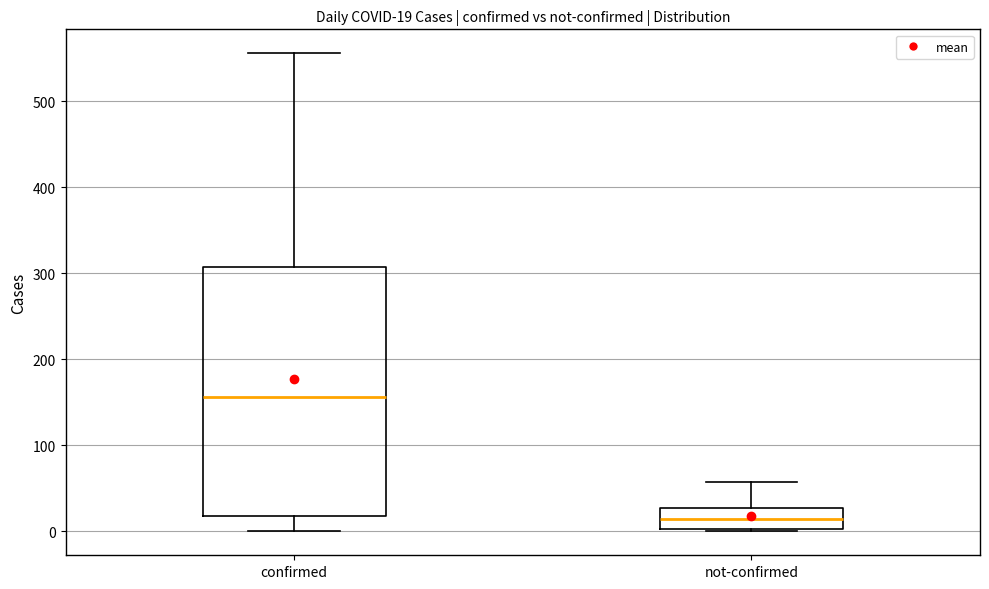

Which box is the tallest, from its lower edge to its upper edge?

confirmed